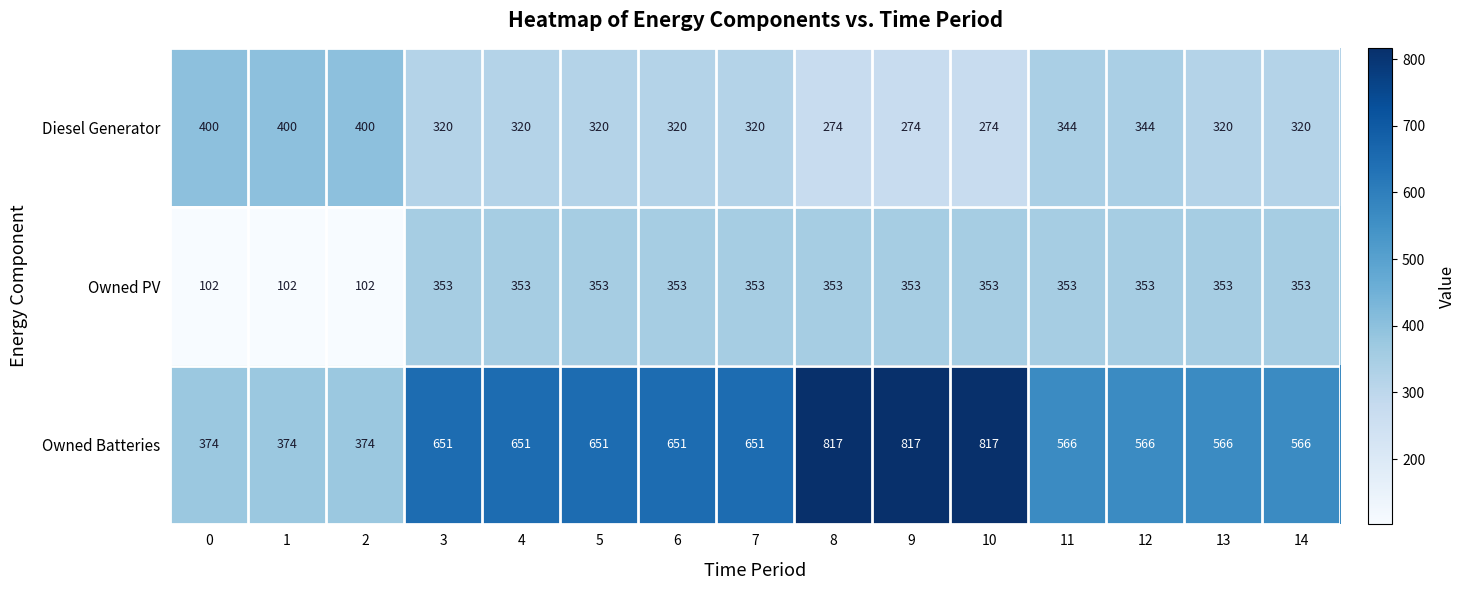

What is the difference between the maximum and minimum values in the Diesel Generator series?

126